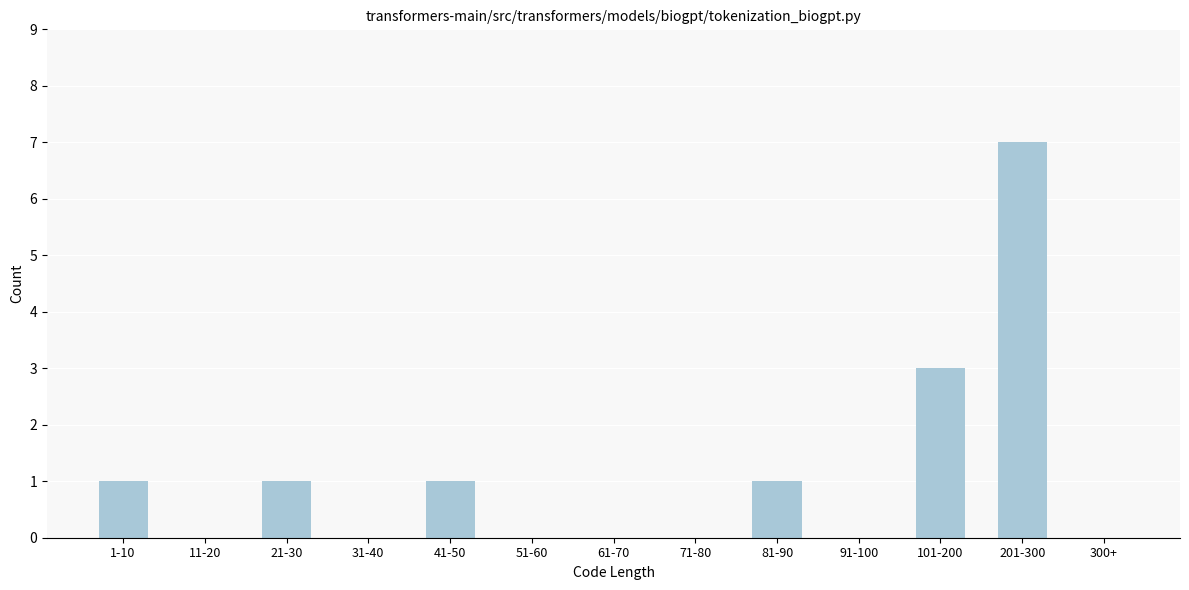

Reading left to right, transcribe all the data shown in this chart.

1-10=1	11-20=0	21-30=1	31-40=0	41-50=1	51-60=0	61-70=0	71-80=0	81-90=1	91-100=0	101-200=3	201-300=7	300+=0